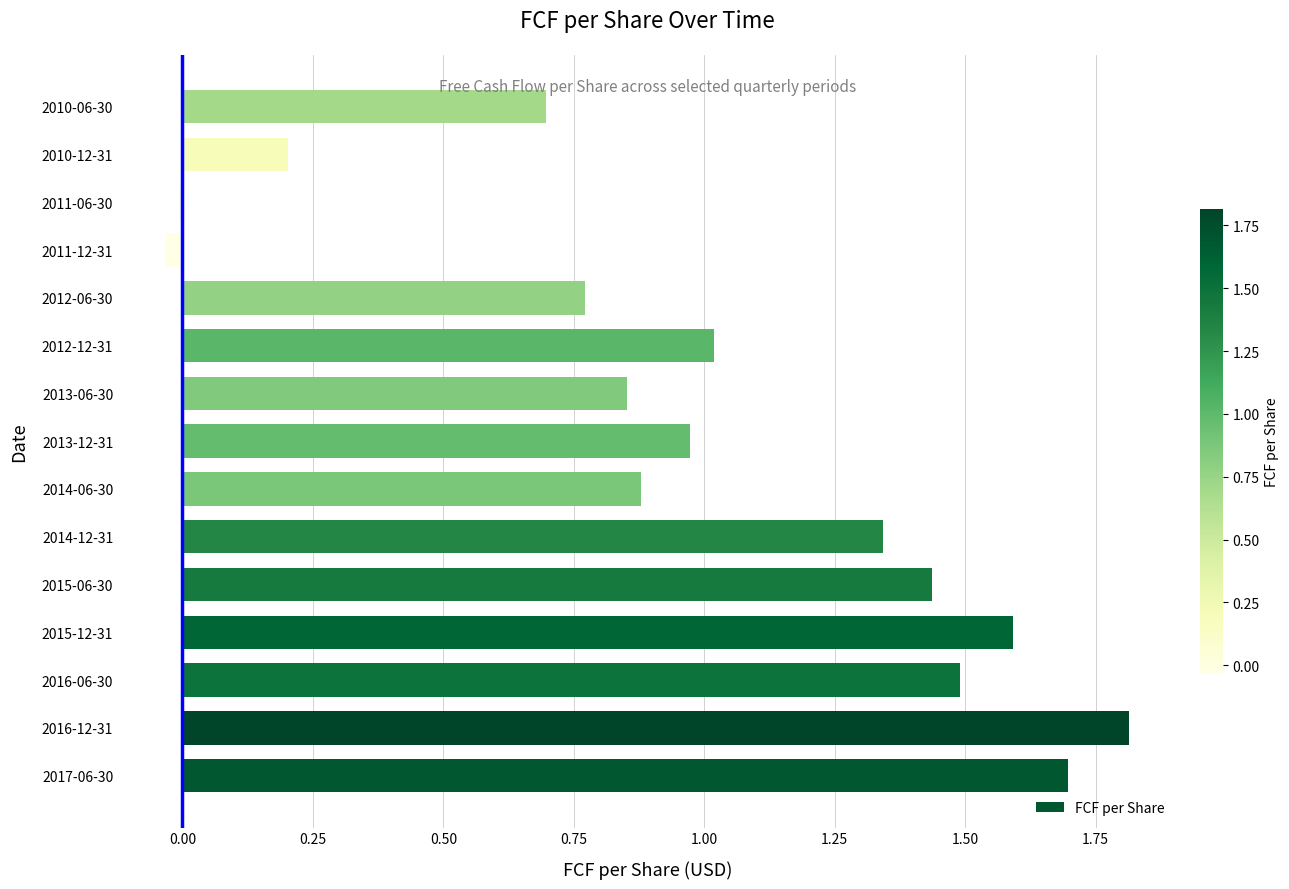

What value does the data have at 2017-06-30?

1.7